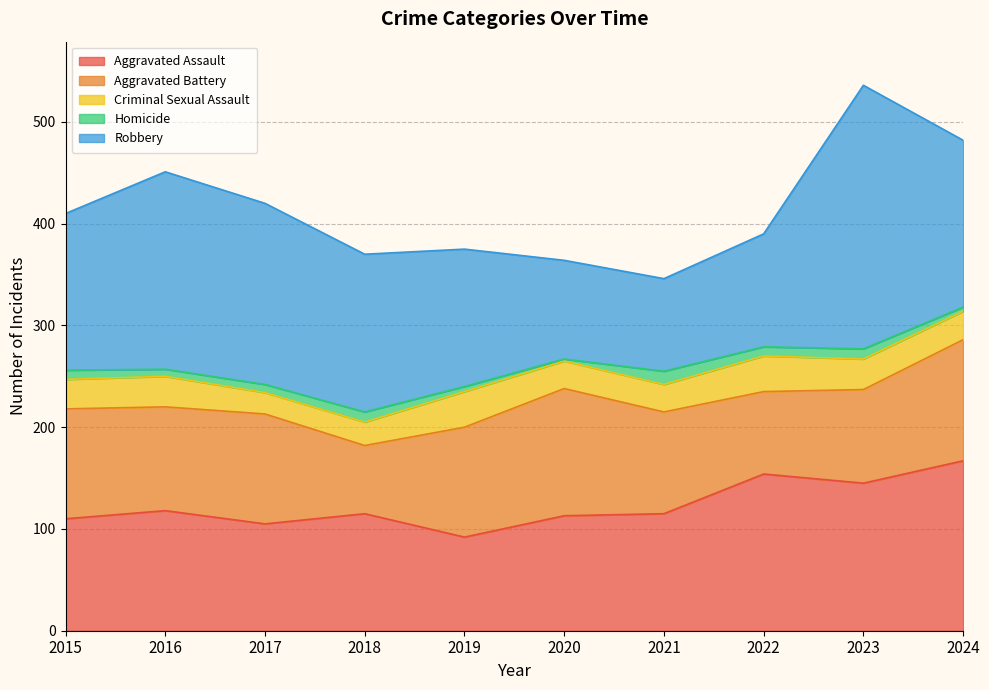

What value does the Homicide series have at 2024?

4